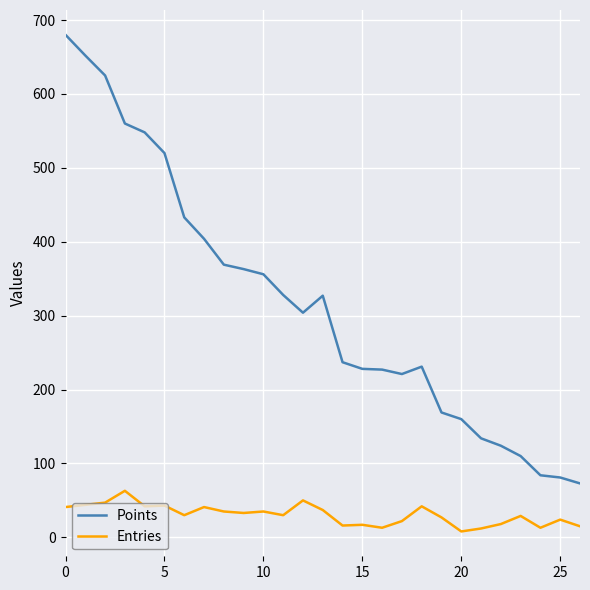

Which series has the largest range (max minus min)?

Points